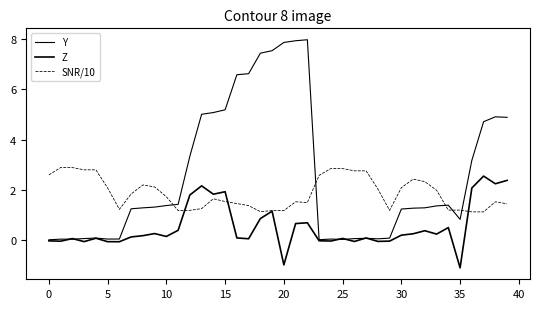

How many lines are shown in the chart?

3